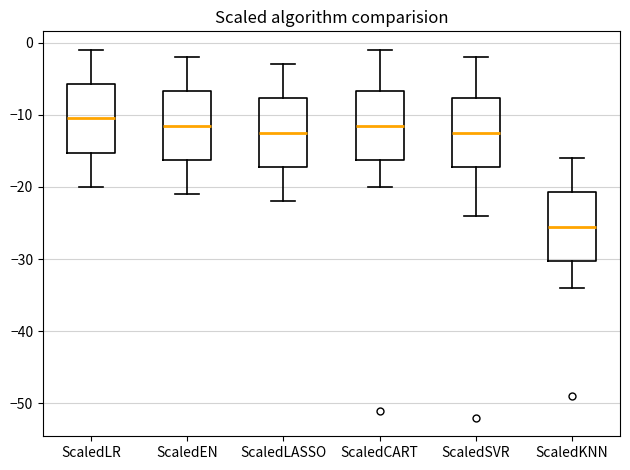

Reading left to right, read every box against the y-axis: the position of its median line, the range the box covers, and the ends of its whiskers. The values are not printed on the chart, so give them approximately, as read against the axis.

ScaledLR: median -10, box -15 to -6, whiskers -20 to -1
ScaledEN: median -11, box -16 to -7, whiskers -21 to -2
ScaledLASSO: median -12, box -17 to -8, whiskers -22 to -3
ScaledCART: median -11, box -16 to -7, whiskers -20 to -1
ScaledSVR: median -12, box -17 to -8, whiskers -24 to -2
ScaledKNN: median -25, box -30 to -21, whiskers -34 to -16